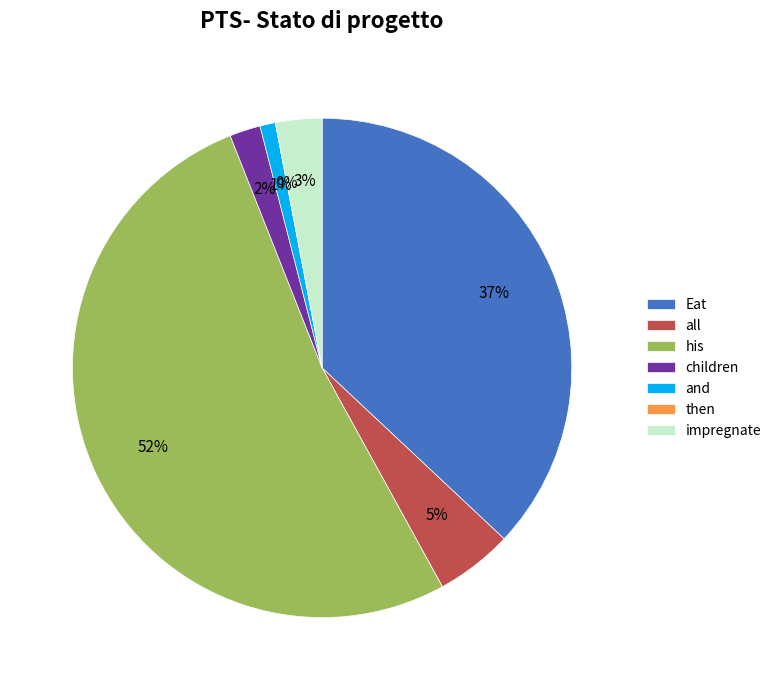

What percentage do children and Eat together represent?

39.0%